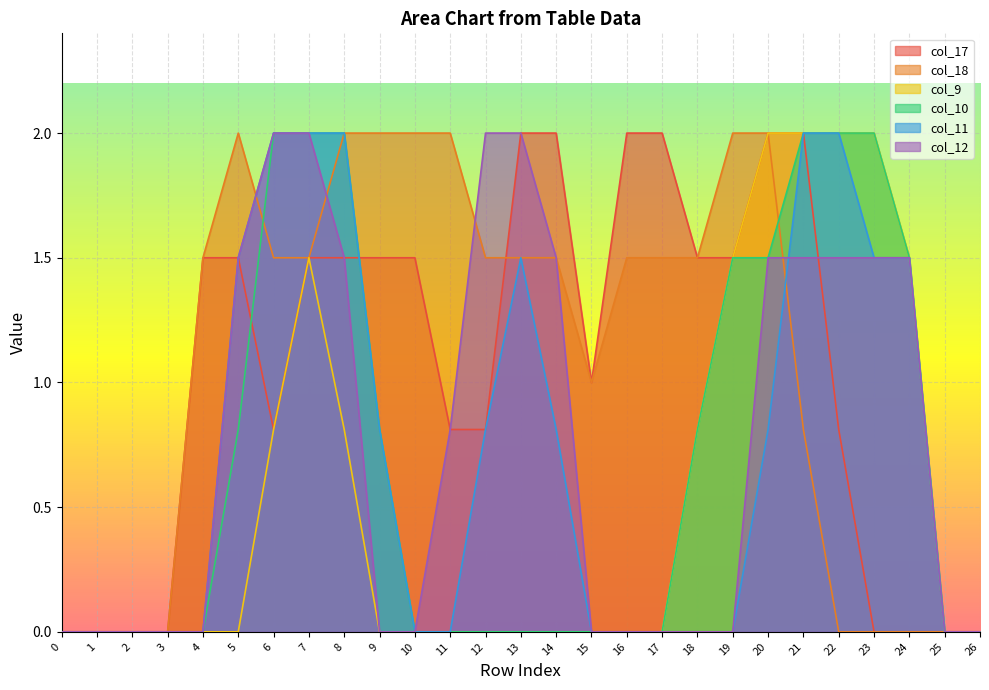

Which category has the highest value in the col_17 series?

13